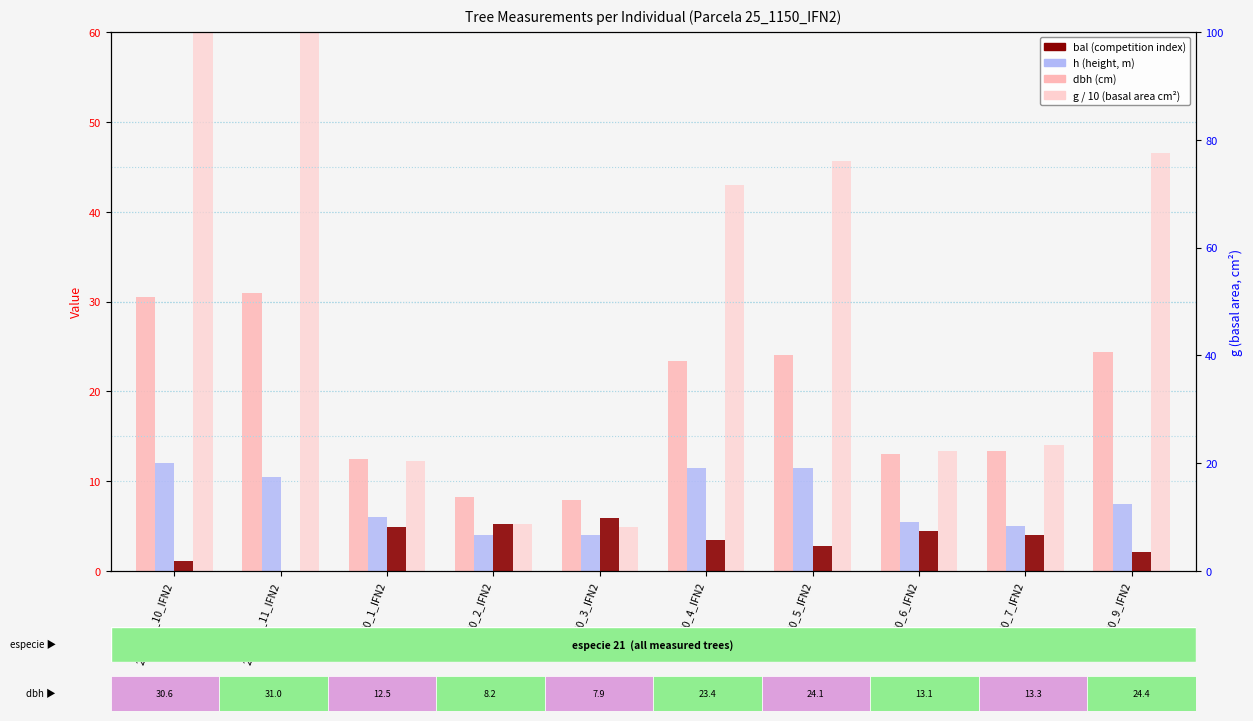

What is the value of the h bar at the 3rd from the left?

6.0